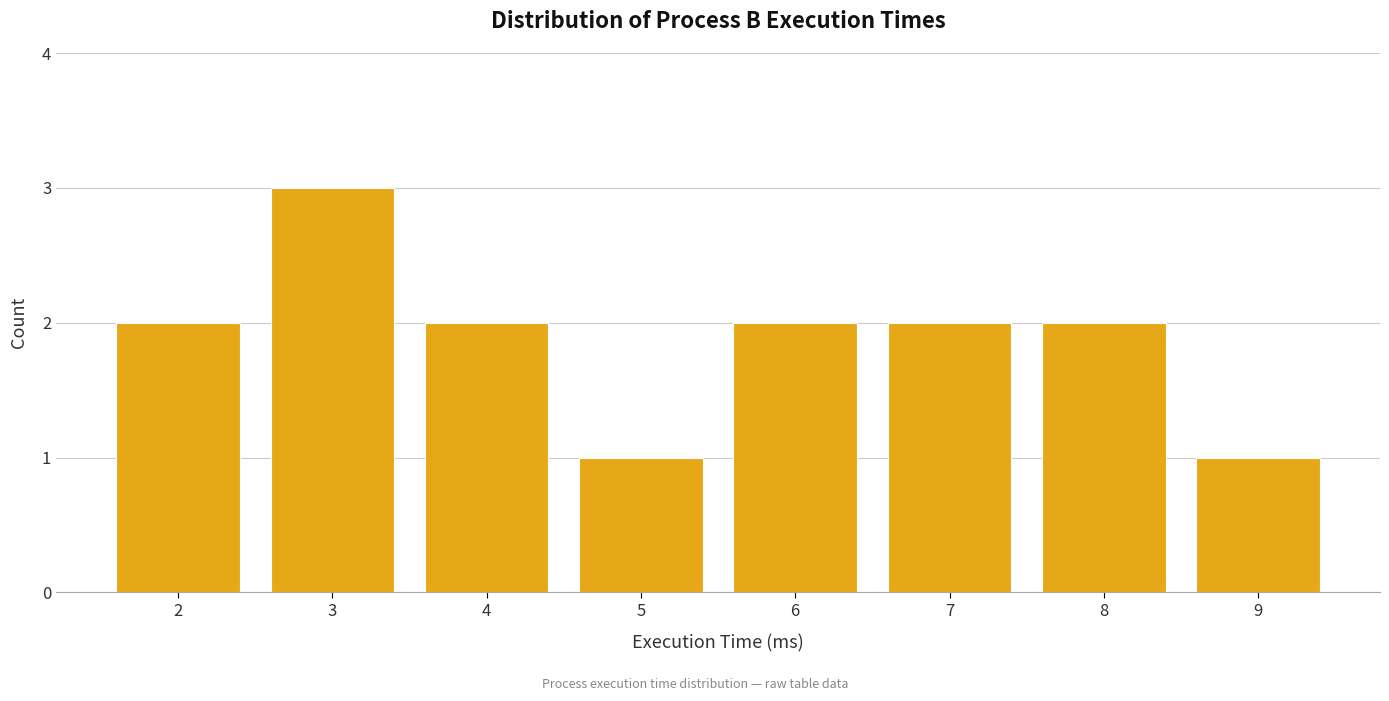

Reading left to right, extract all data points from this chart.

2	3	2	1	2	2	2	1